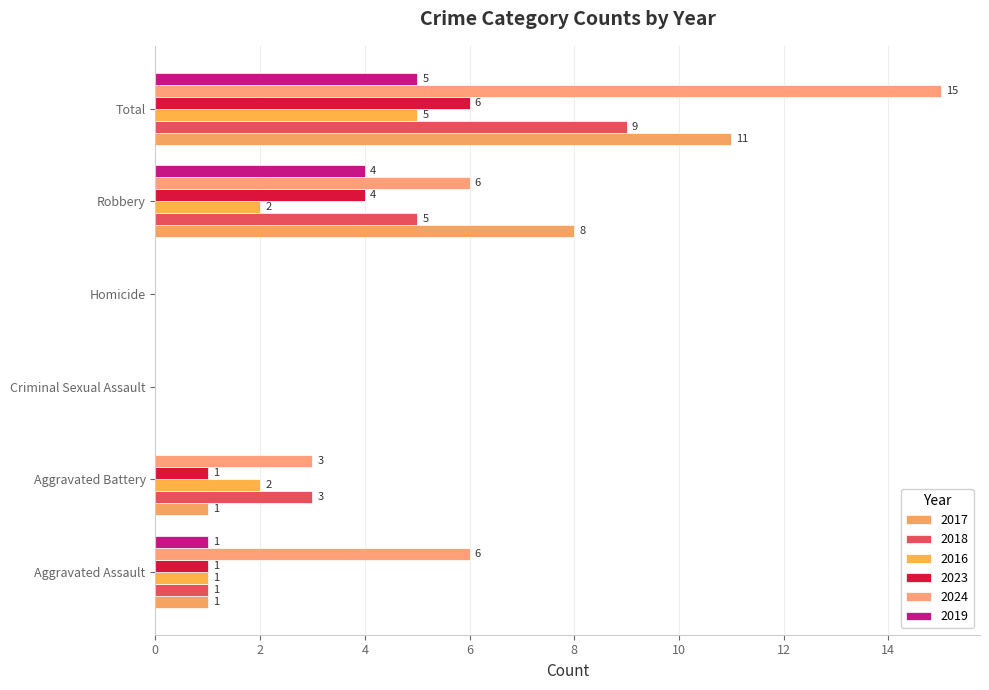

Is the value of 2017 at Total greater than the value of 2019 at Aggravated Battery?

Yes